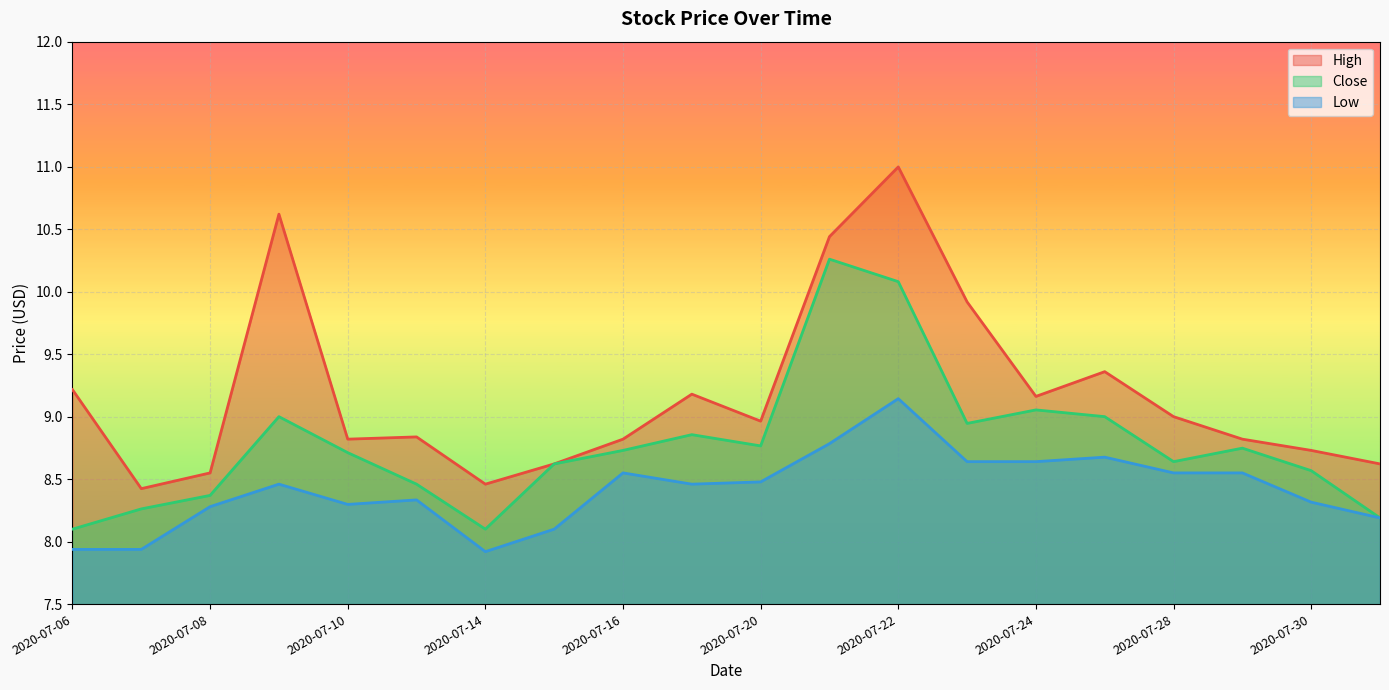

What is the value of the Close point at the 20th from the left?

8.2